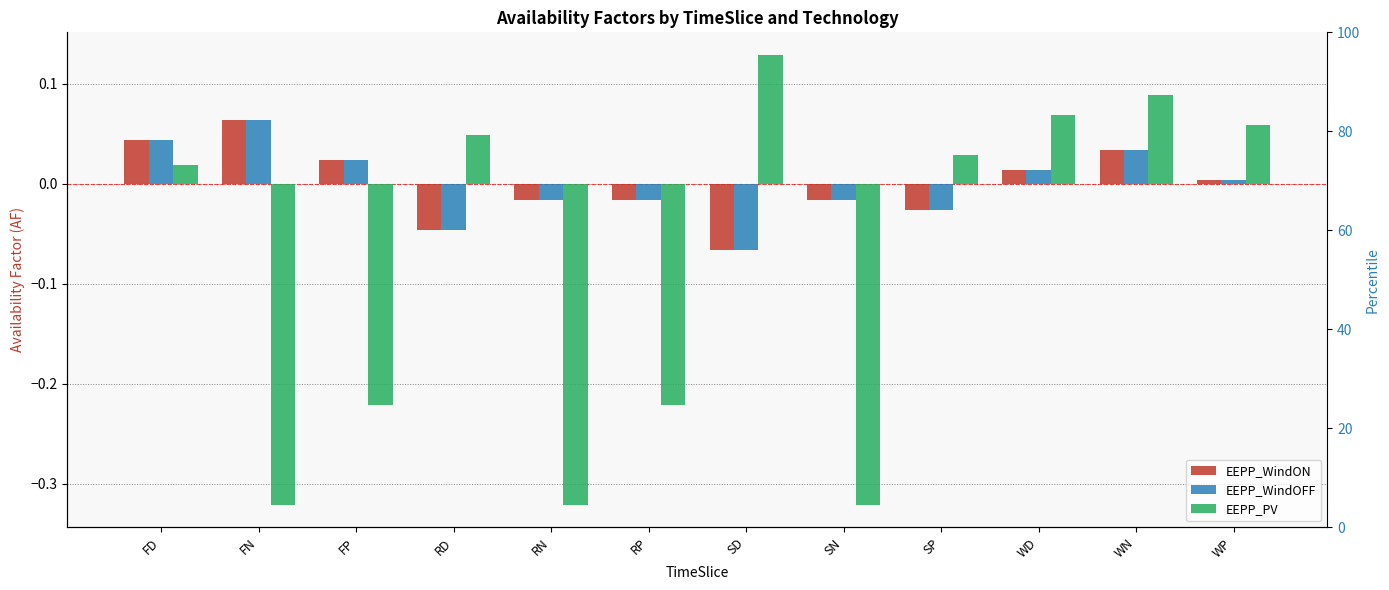

Between RD and RP, which series saw the biggest shift?

EEPP_PV